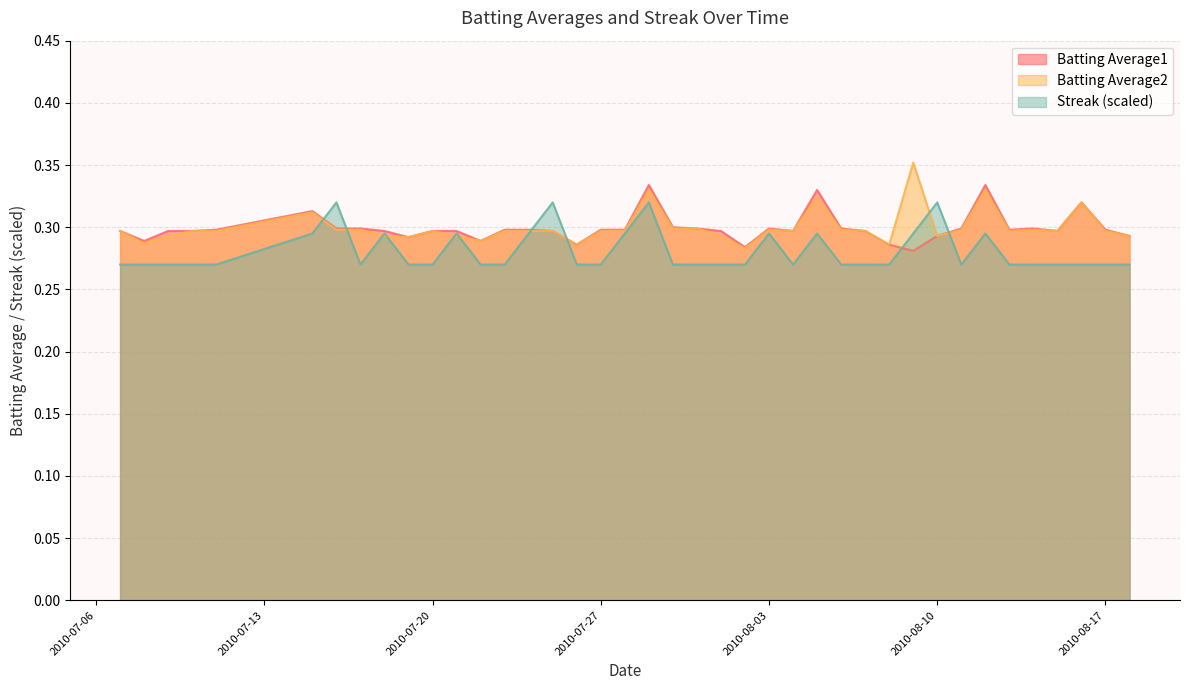

Read the Streak value at 2010-07-11.

0.3